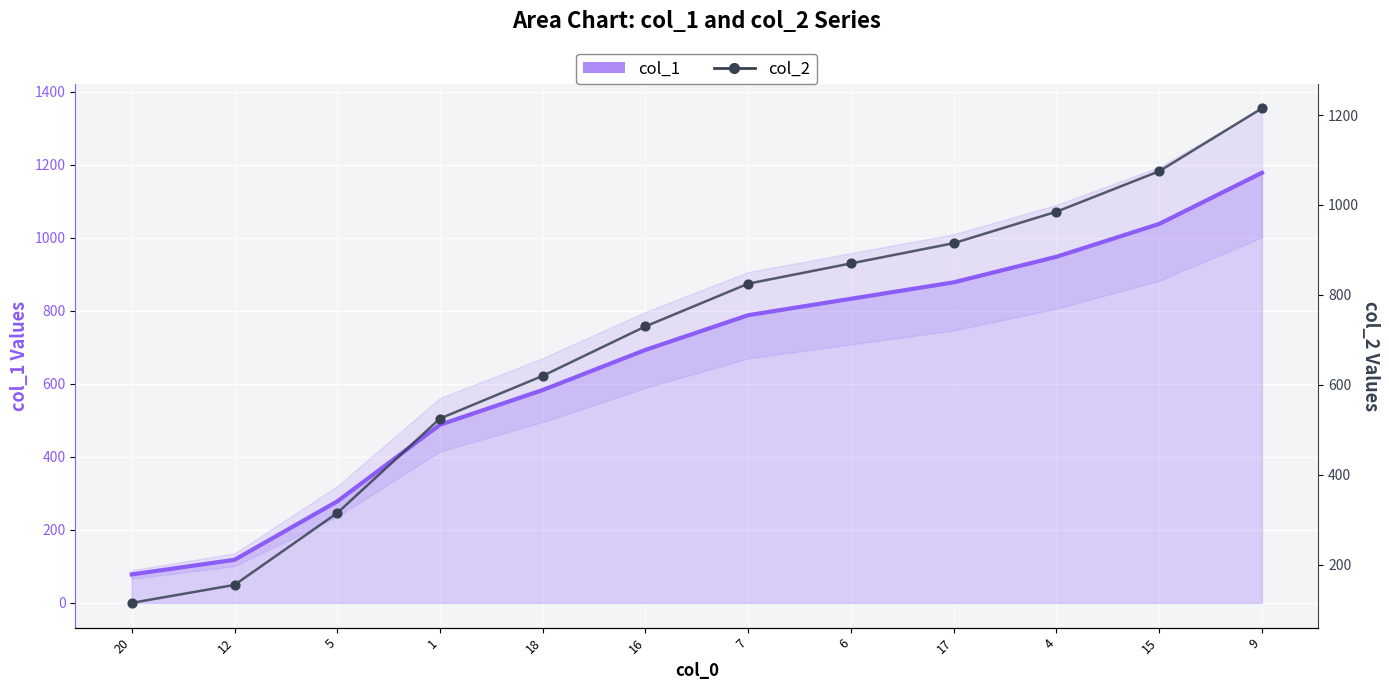

Which series has the widest spread of Y values?

col_1